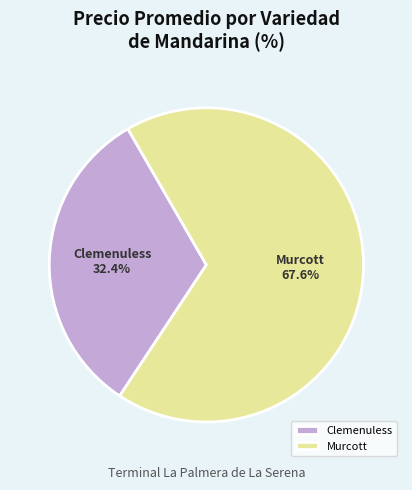

Approximately how many times larger is the value at Murcott compared to Clemenuless?

2.1